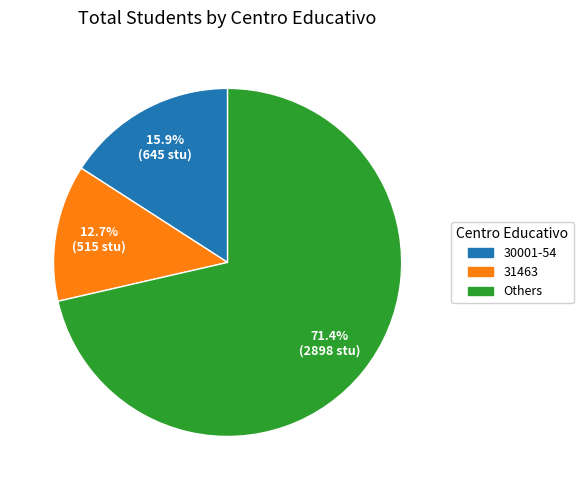

Does any single category account for the majority?

Yes